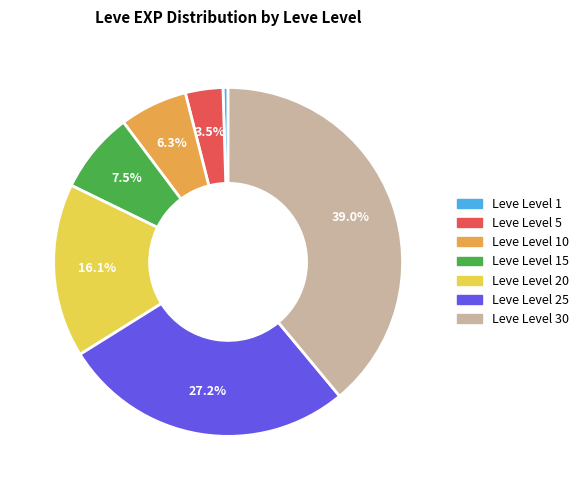

Do Leve Level 20 and Leve Level 15 together represent more than half of the pie?

No